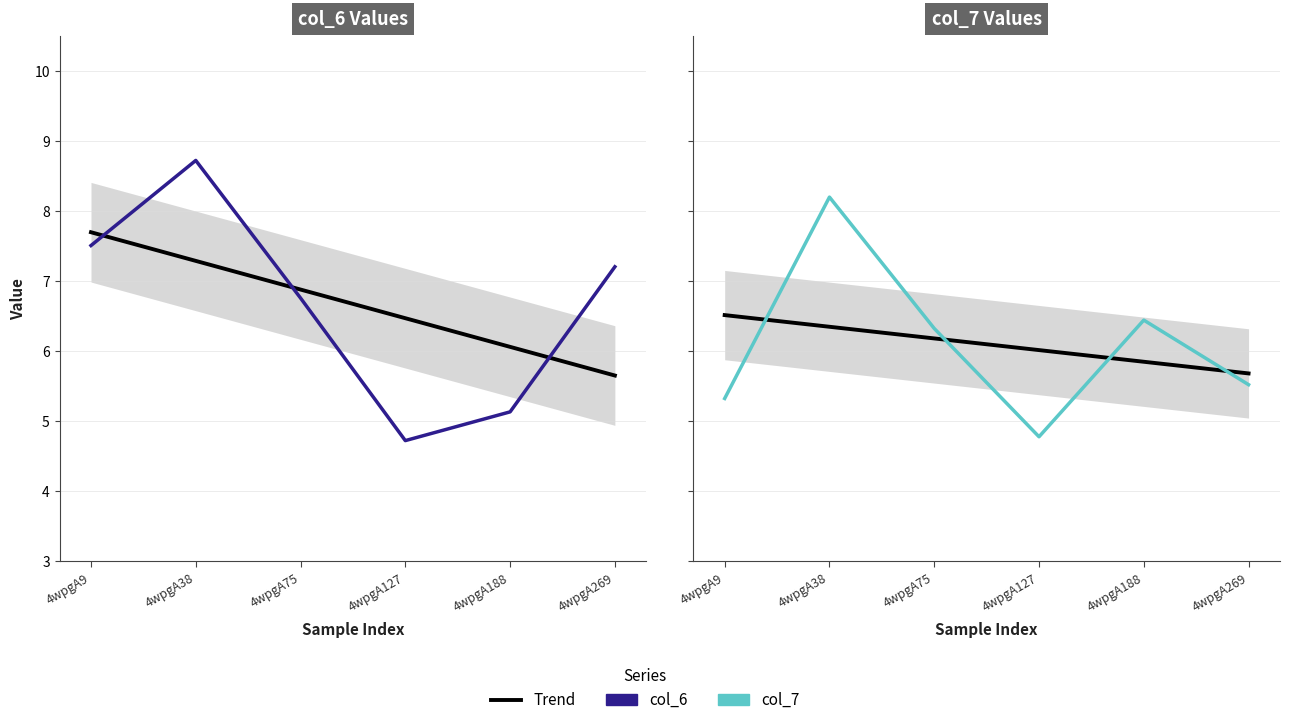

Does the chart have visible grid lines?

Yes